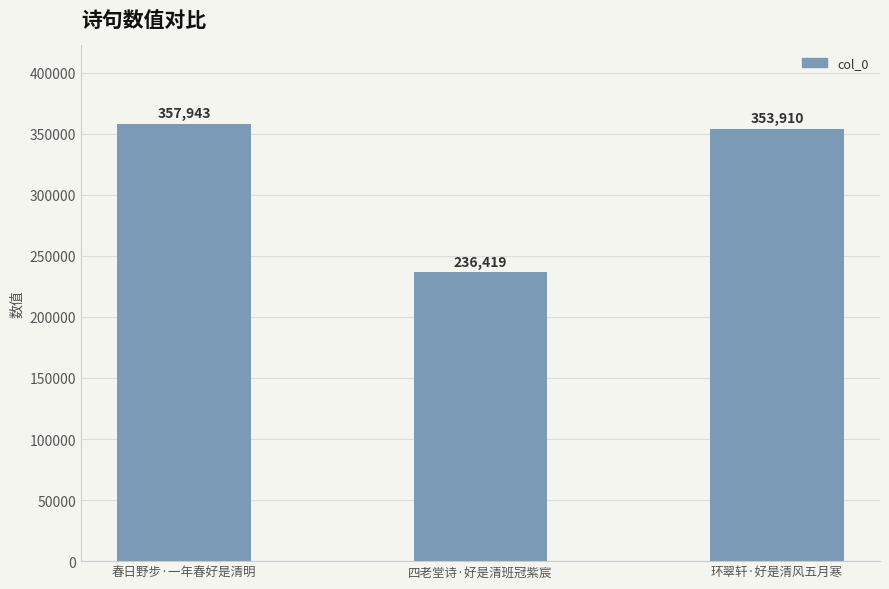

How many bars are there in total?

3